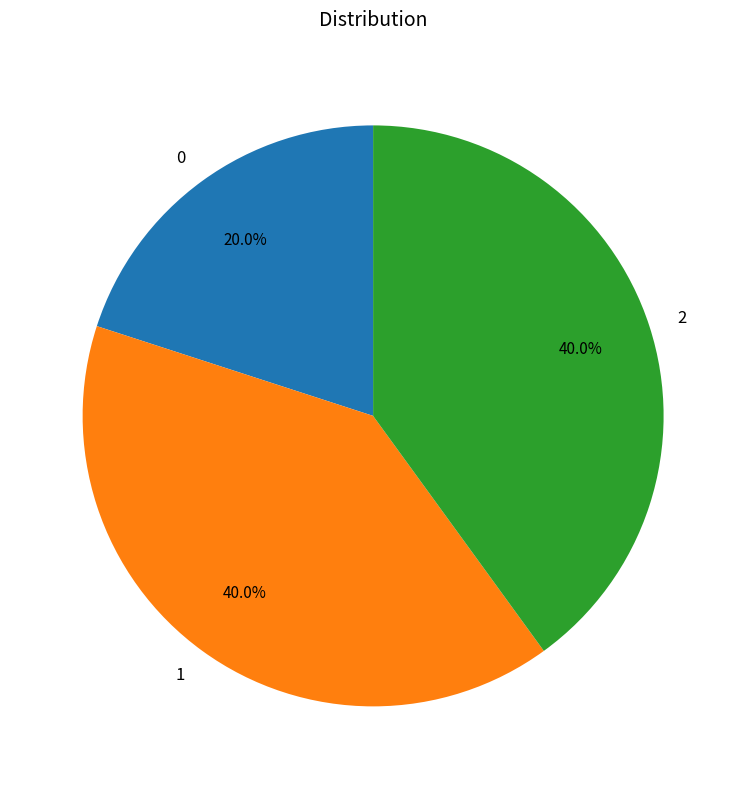

To the nearest percent, what is the difference between the largest and smallest slice percentages?

20%